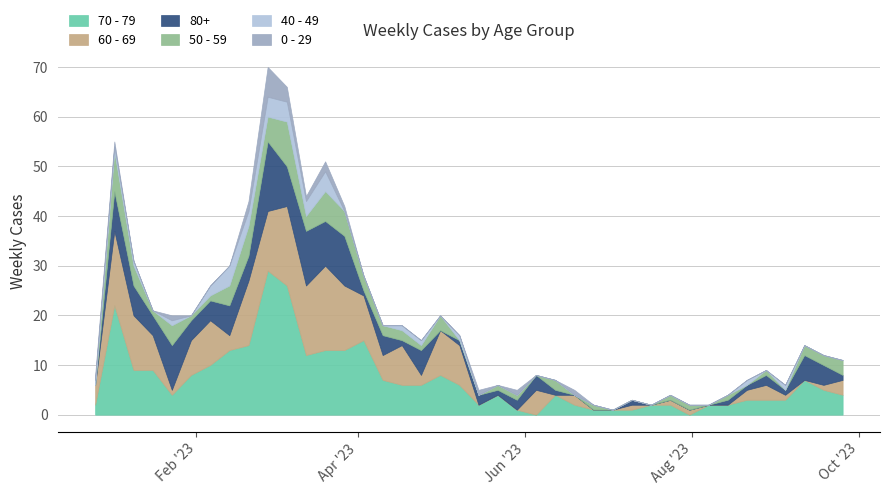

Between which two adjacent categories do 80+ and 0 - 29 first intersect?

2022-12-26 and 2023-01-02